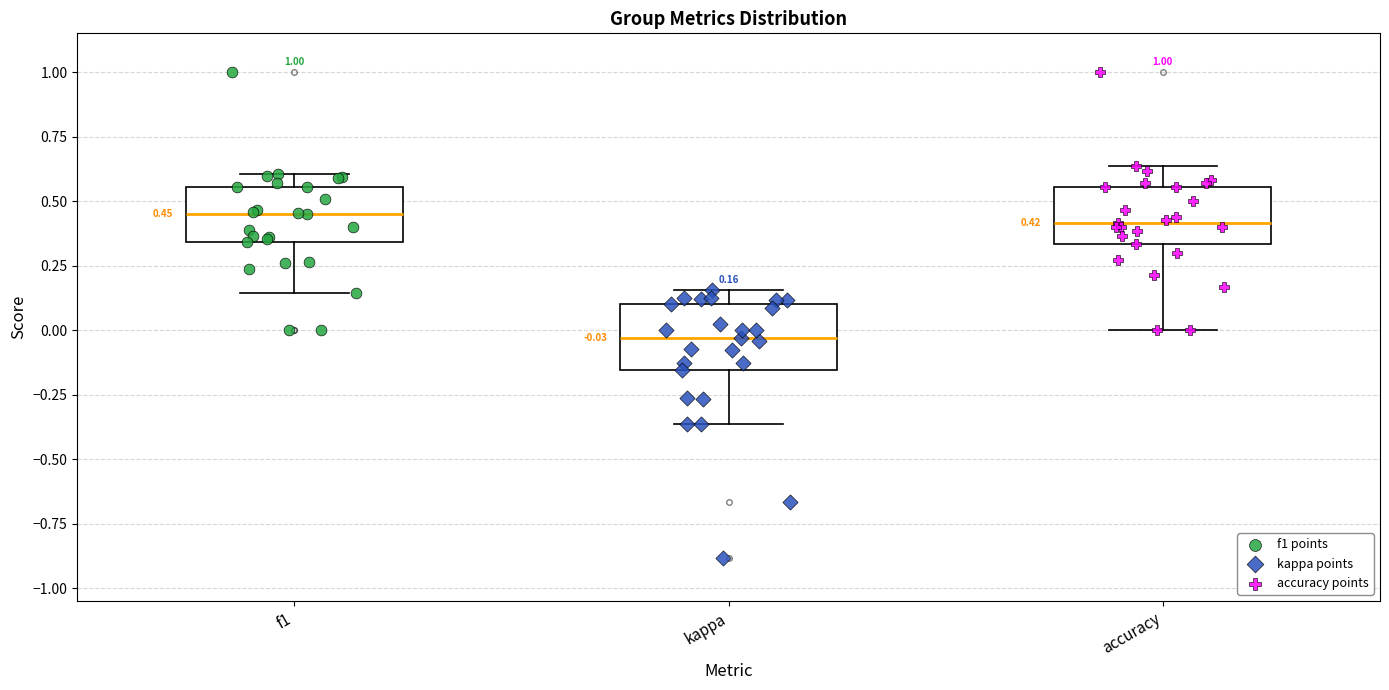

Which box has the lowest median line?

kappa